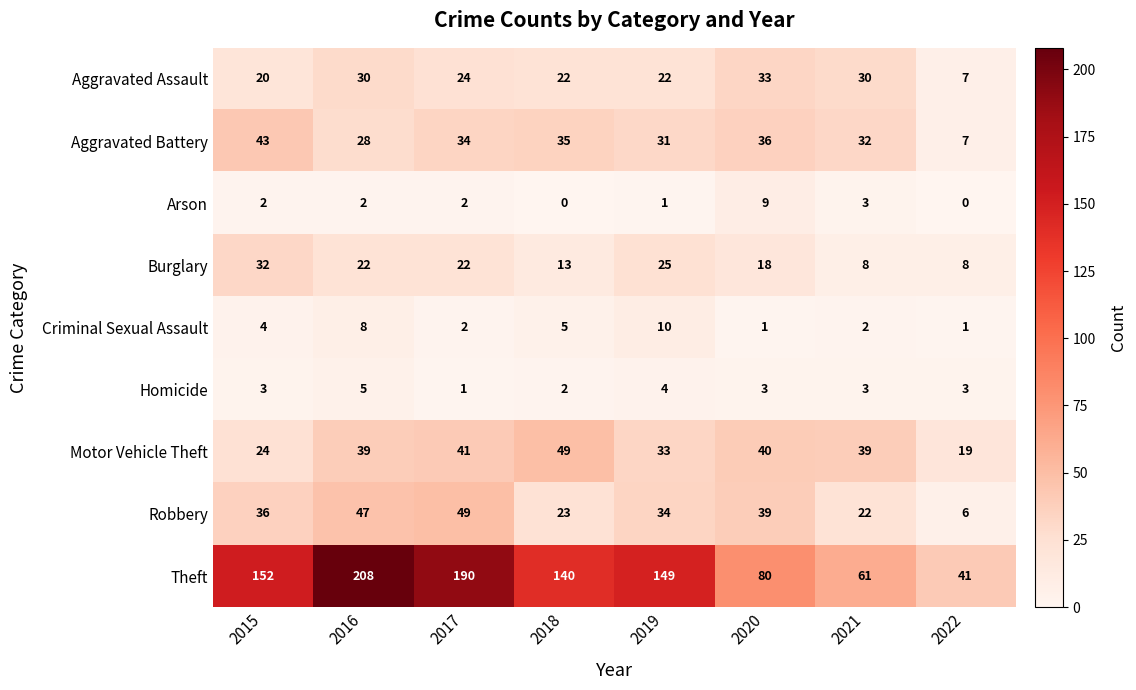

What is the total value across all series at 2018?

289